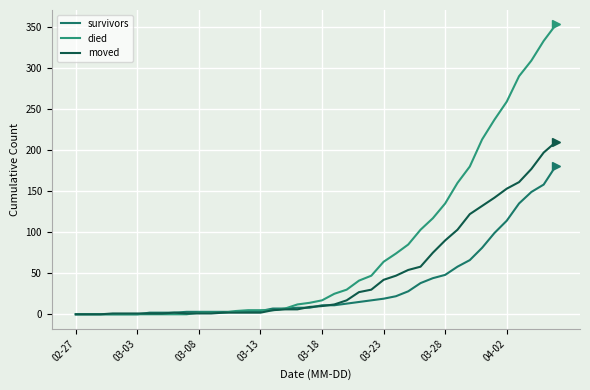

Does the chart have visible grid lines?

Yes